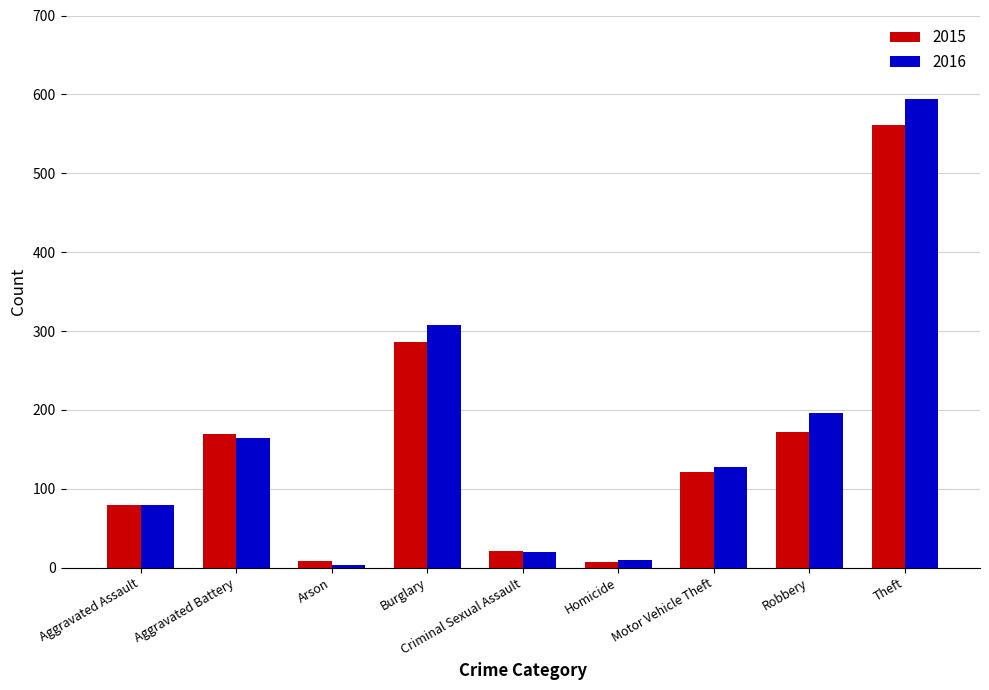

At which category is the sum across all series the highest?

Theft